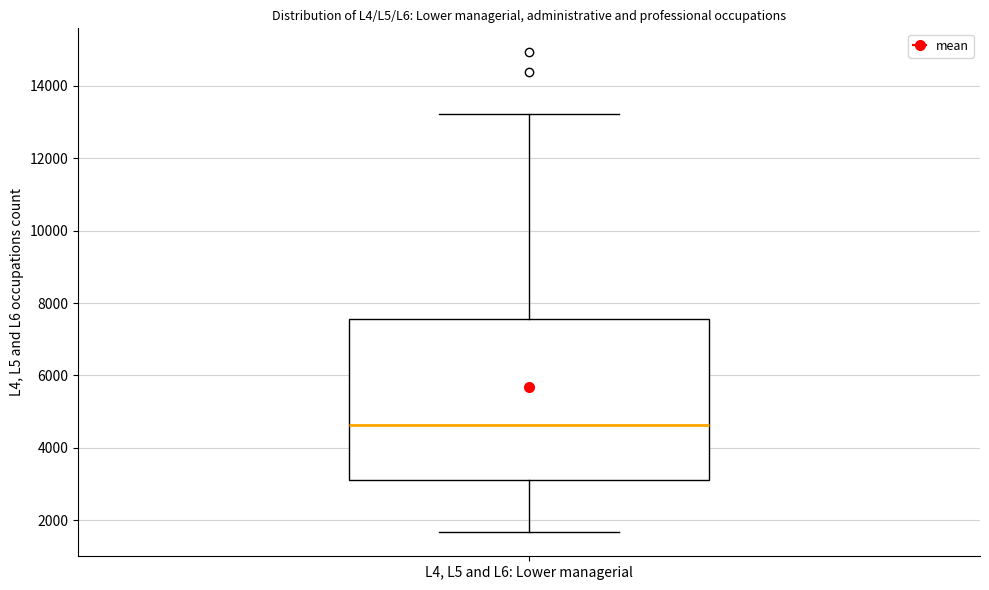

Where does the lower whisker of the box for L4, L5 and L6: Lower managerial end on the y-axis? The values are not printed on the chart, so give them approximately, as read against the axis.

1600